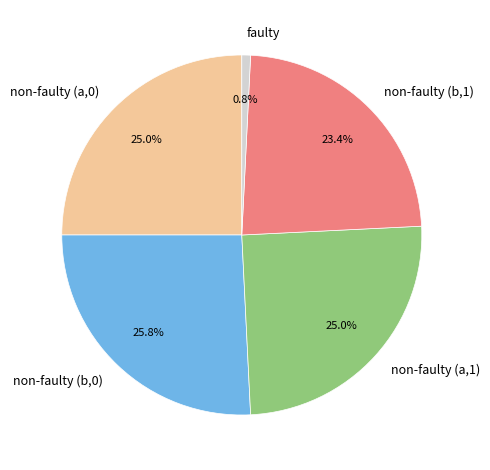

What is the ratio of the value at non-faulty (a,0) to the value at non-faulty (b,0)?

1.0